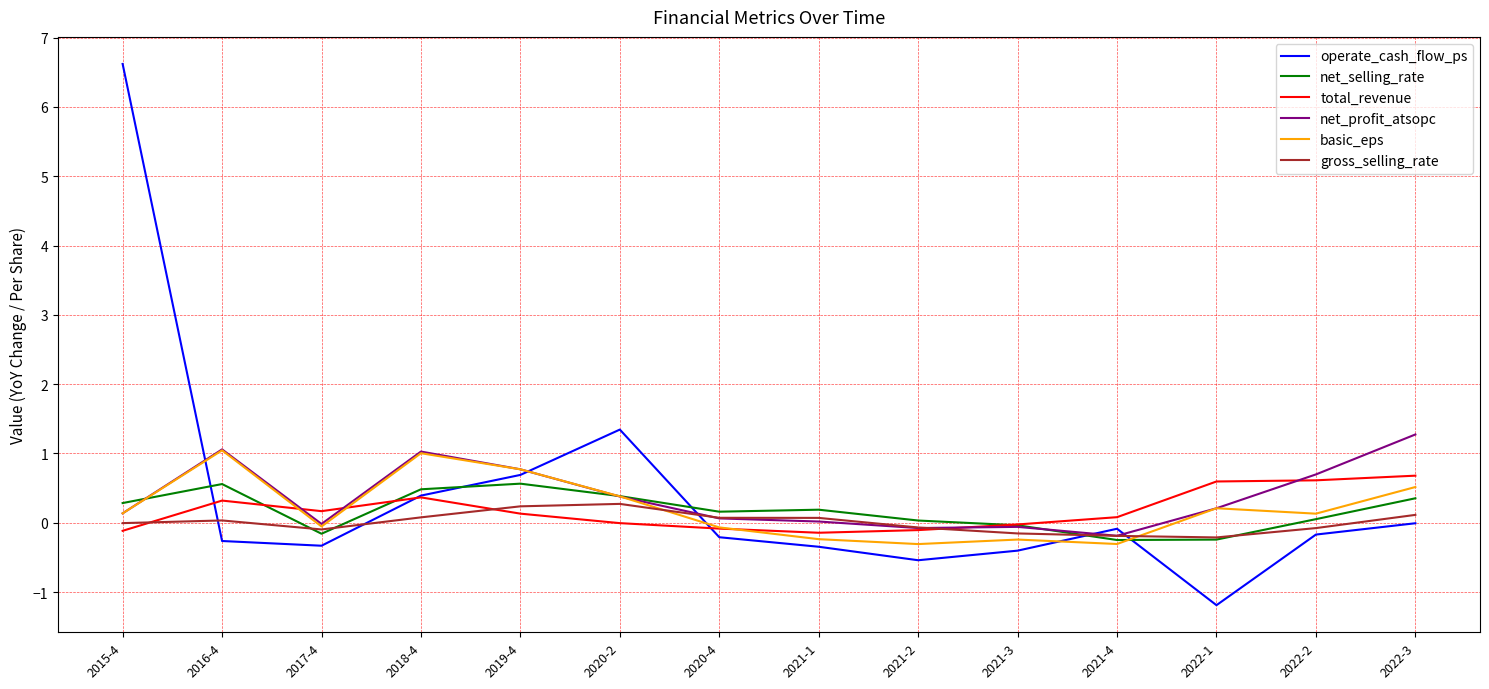

Where is operate_cash_flow_ps nearest to the value 2?

2020-2